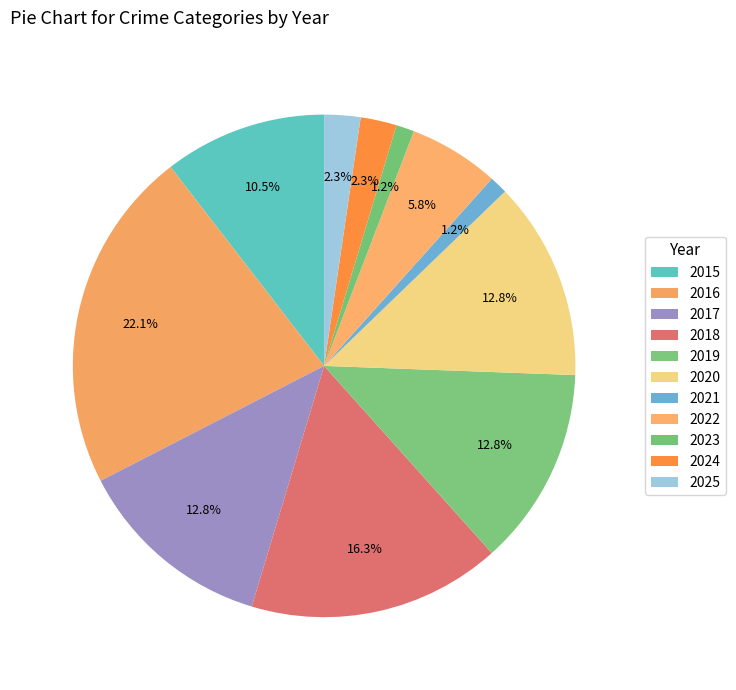

How many segments does this pie chart have?

11